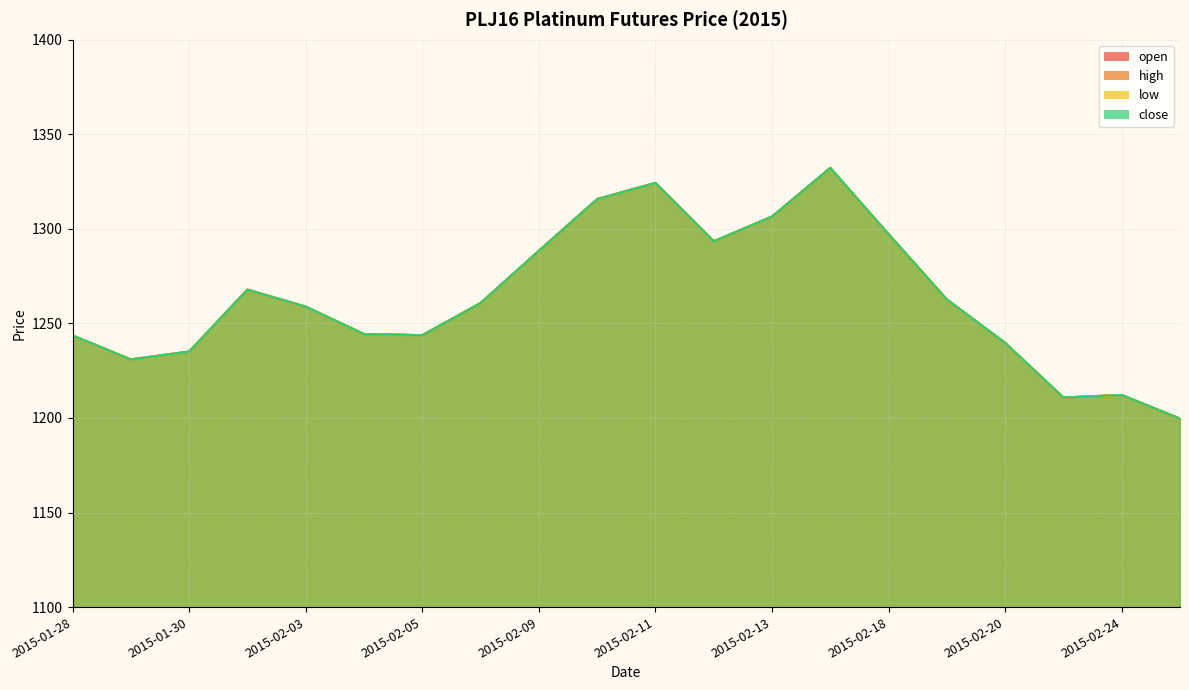

The value of high at 2015-02-03 is 1258.9. True or false?

True